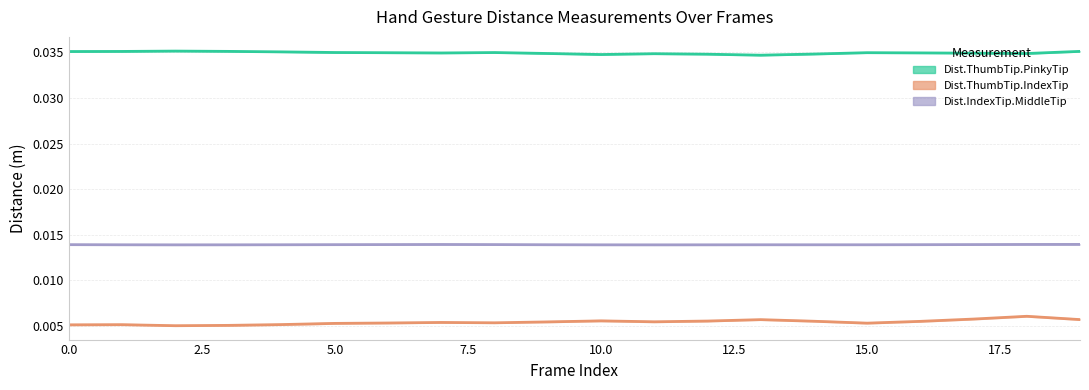

How many distinct data groups are displayed?

3